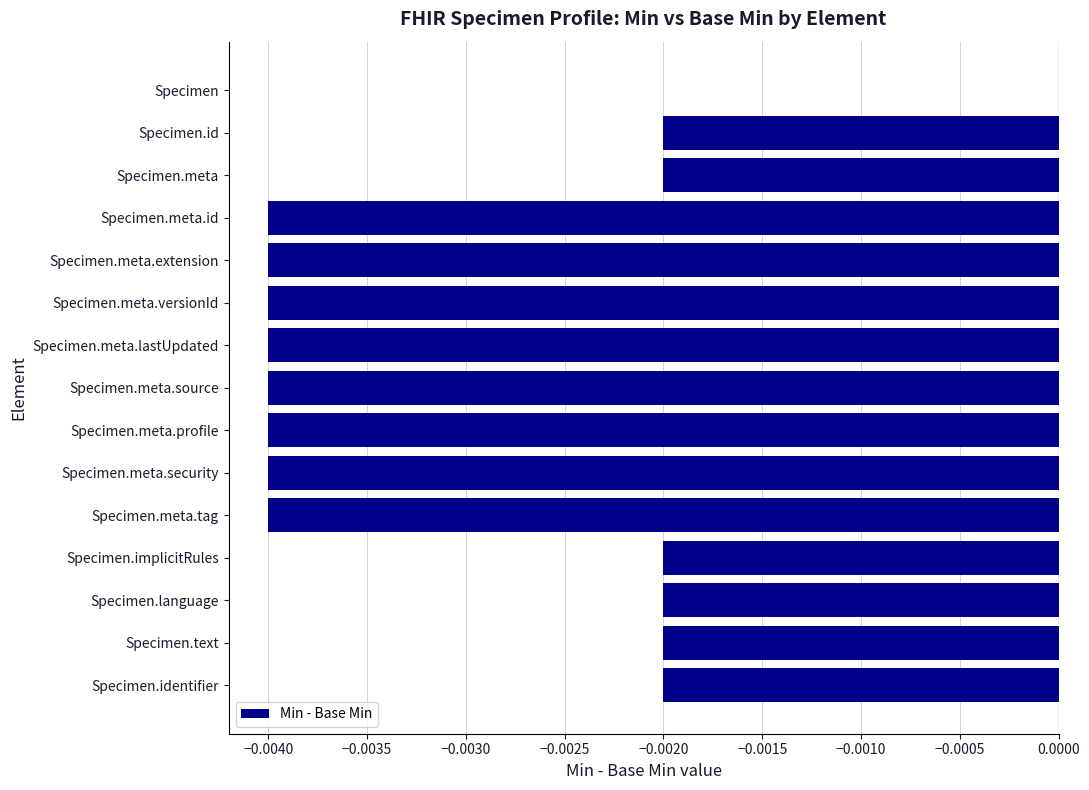

Between Specimen.language and Specimen.meta.extension, which is larger?

Specimen.language